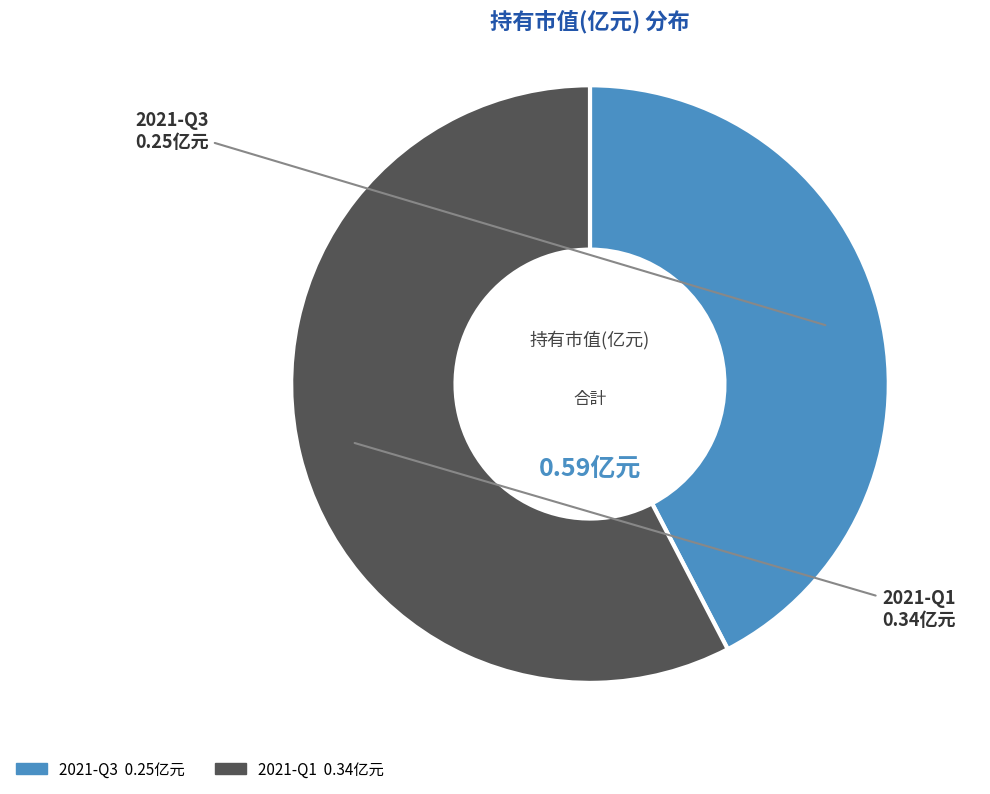

Which has a higher value, 2021-Q3 or 2021-Q1?

2021-Q1